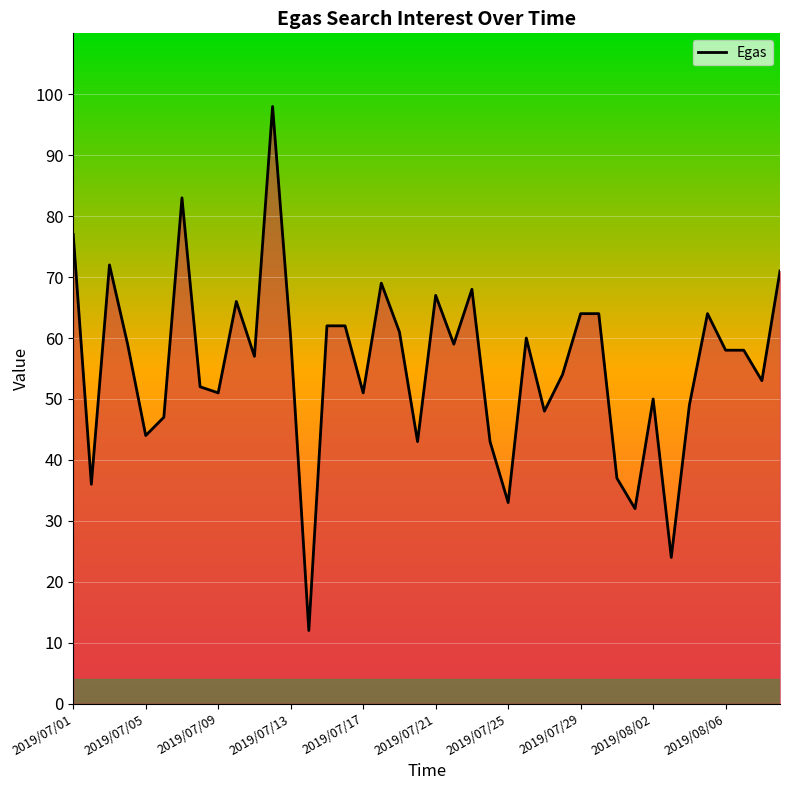

What is the greatest value displayed?

98